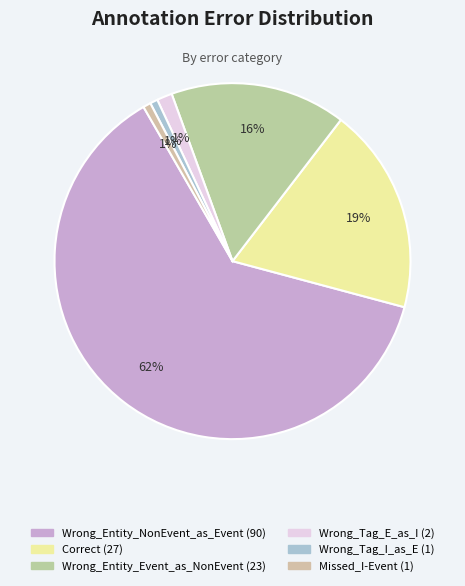

True or false: Missed_I-Event accounts for 1% of the total.

True